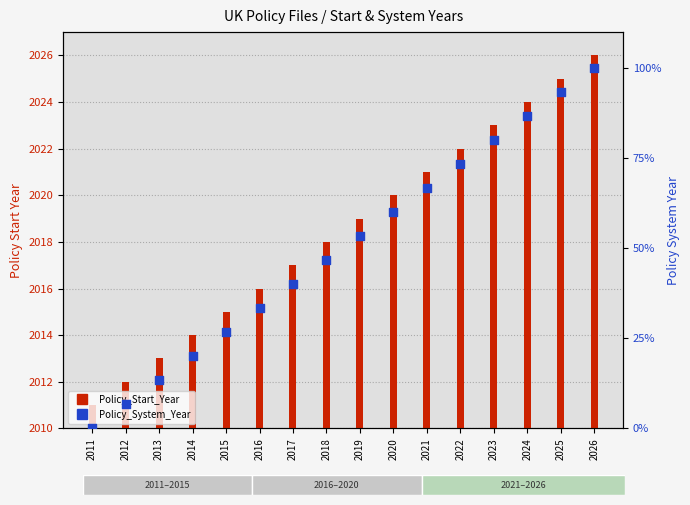

Which series reaches the minimum Y coordinate?

Policy_System_Year